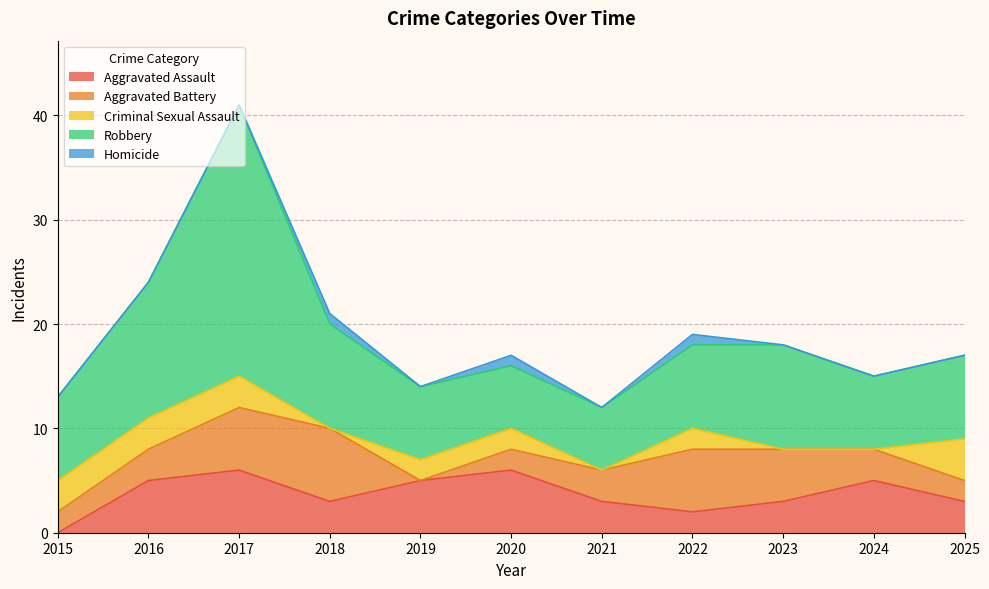

At how many categories does at least one series exceed 9?

4